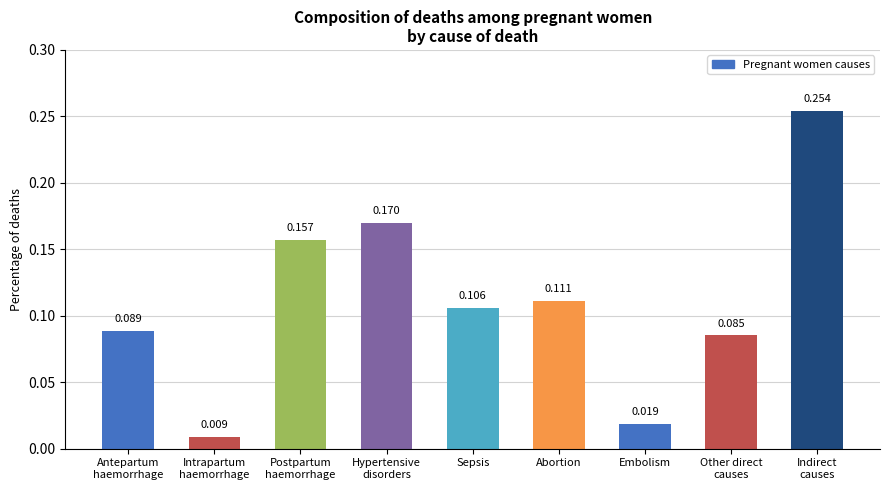

Where is the data nearest to the value 0?

Intrapartum
haemorrhage